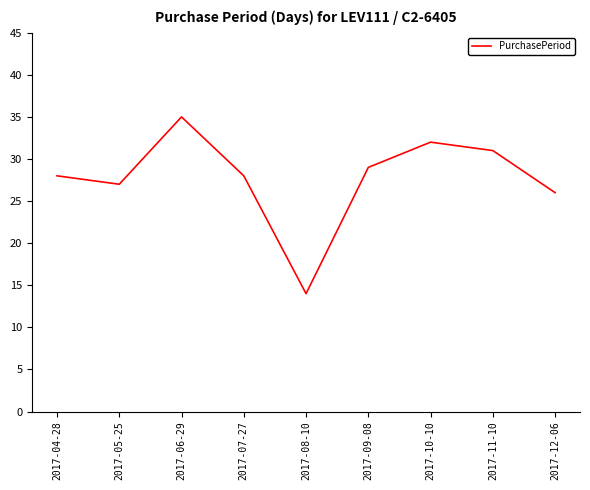

What position from the right is 2017-08-10?

5